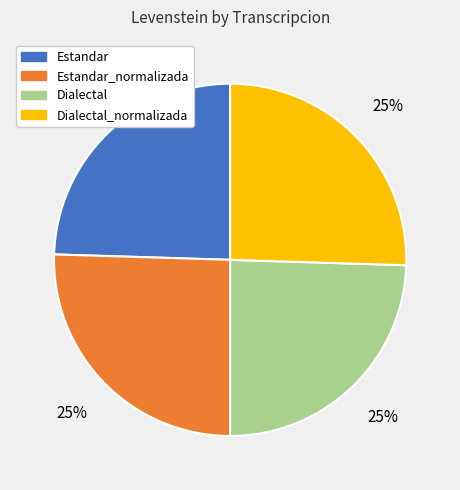

To the nearest percent, what is the average slice percentage?

25%